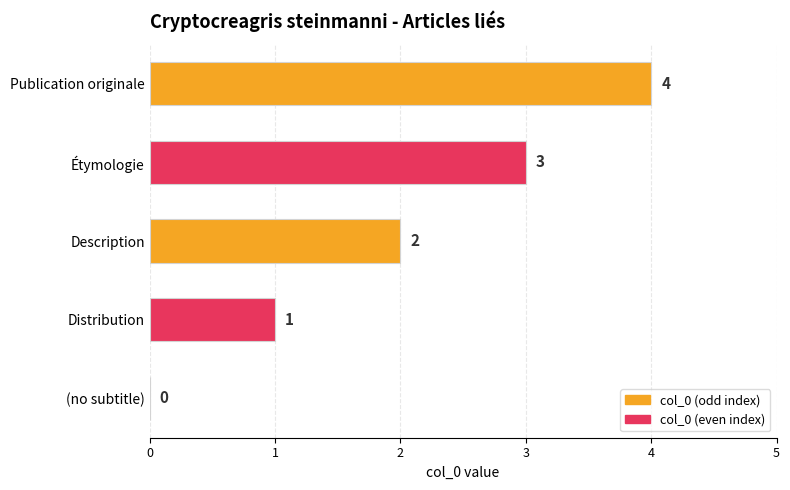

Is it true that the value at Étymologie is 3?

True